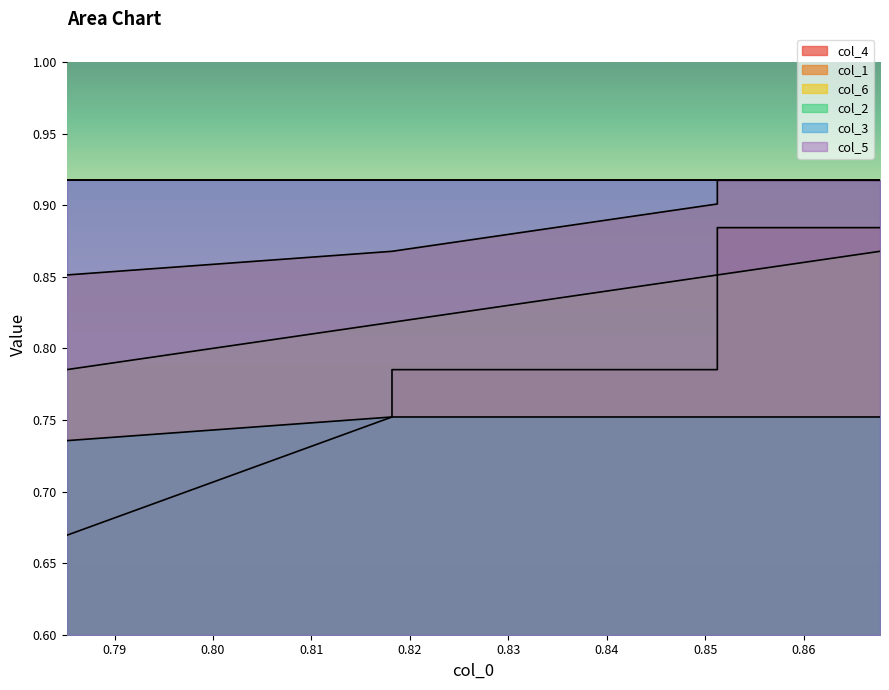

True or false: col_1 and col_4 intersect in this chart.

False